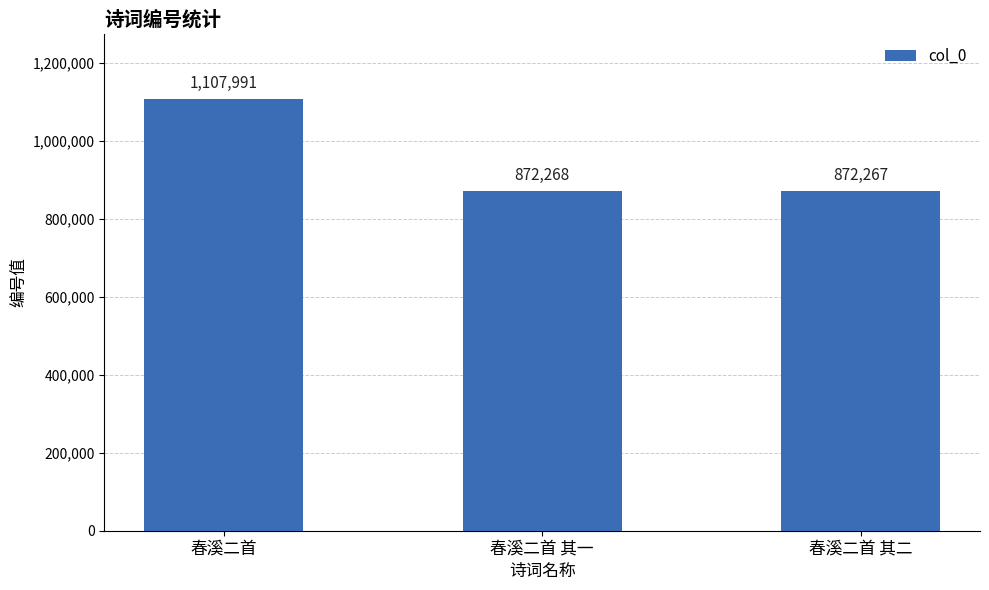

The chart shows a value of 1107991 at 春溪二首. True or false?

True